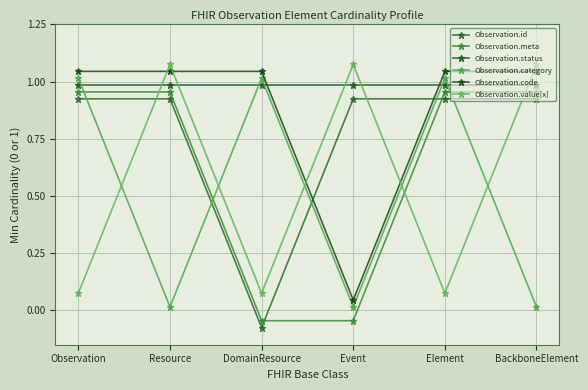

At which label does Observation.value[x] reach its peak?

Resource